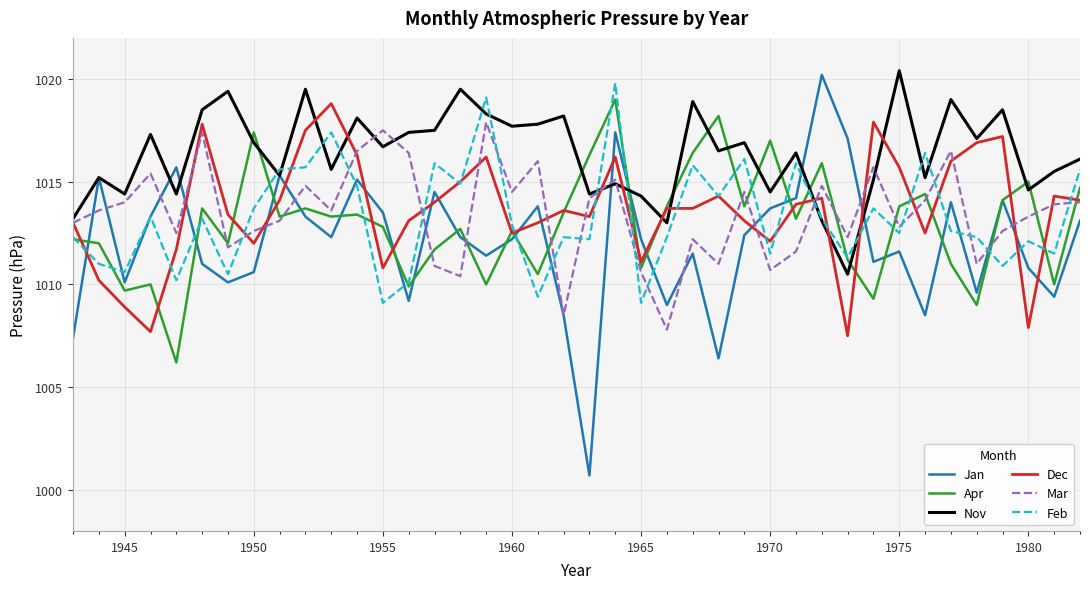

What is the difference between the second highest and minimum values in the Nov series?

9.0